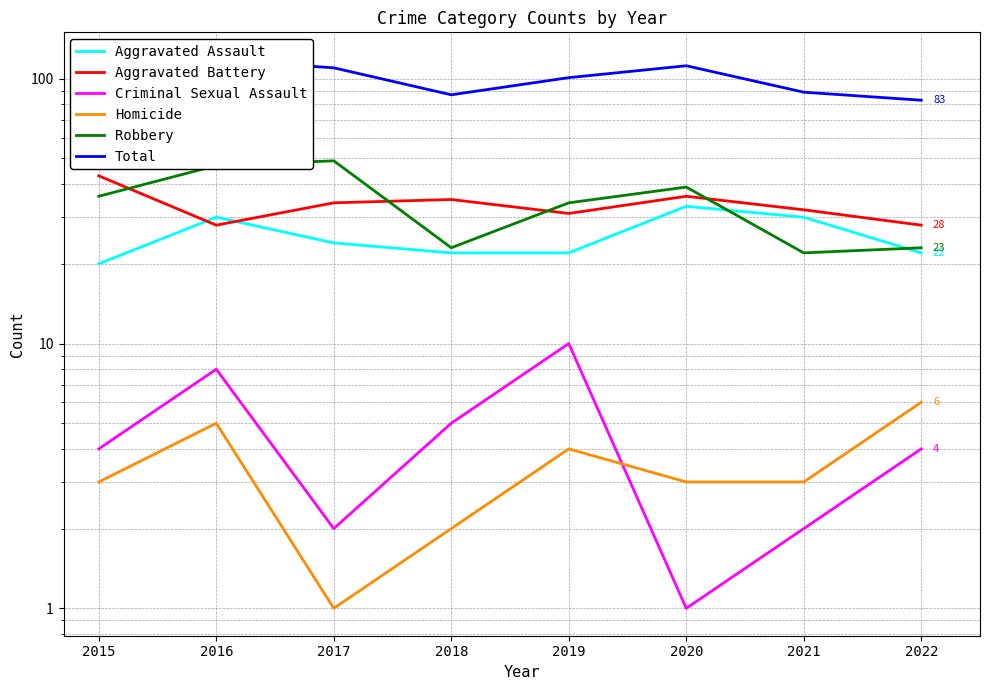

Is this an area chart (filled region under the line)?

No